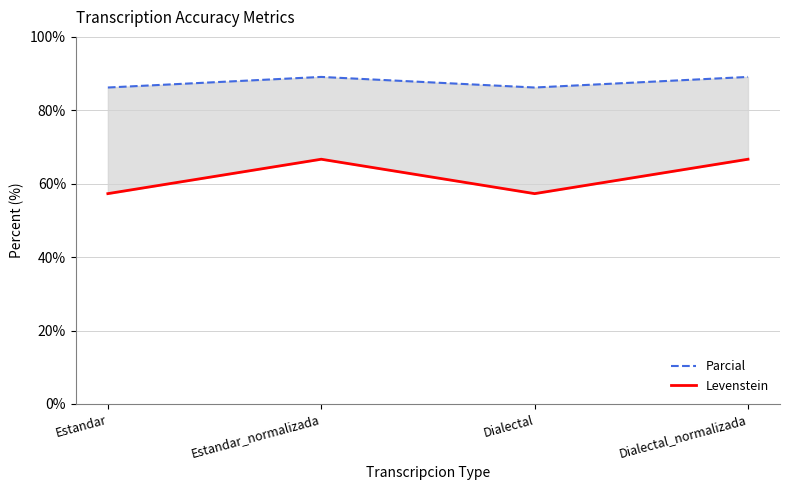

Where is the first local minimum for Levenstein?

Dialectal